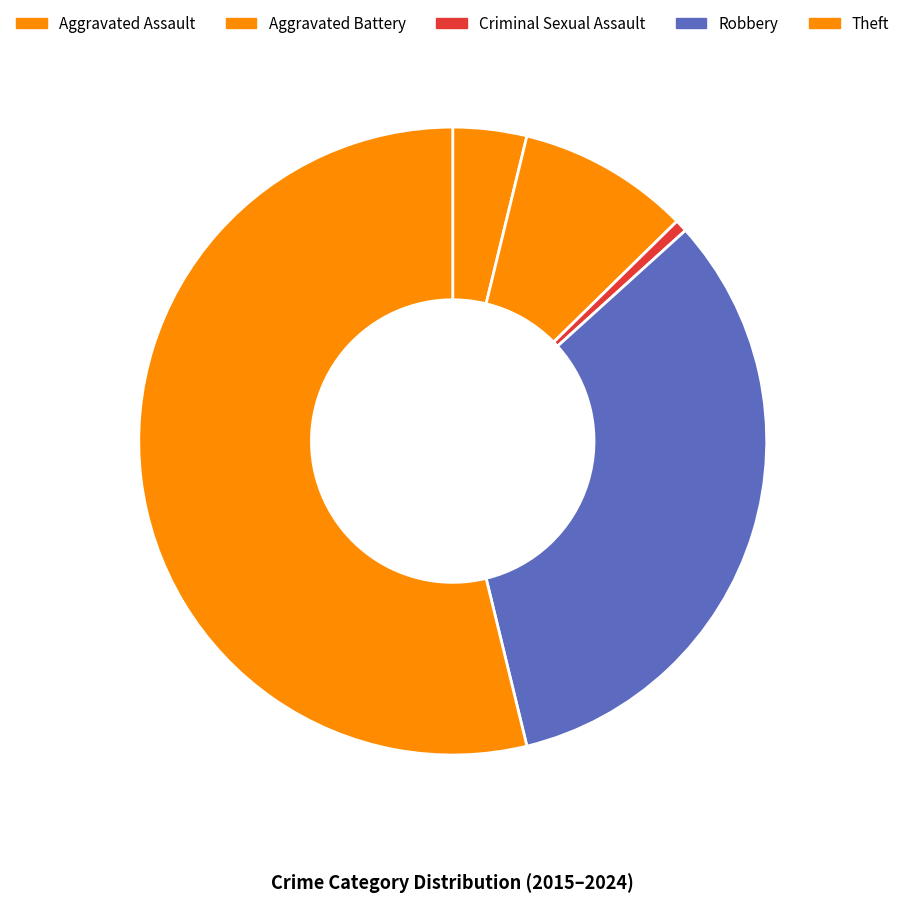

To the nearest percent, what is the average slice percentage?

20%